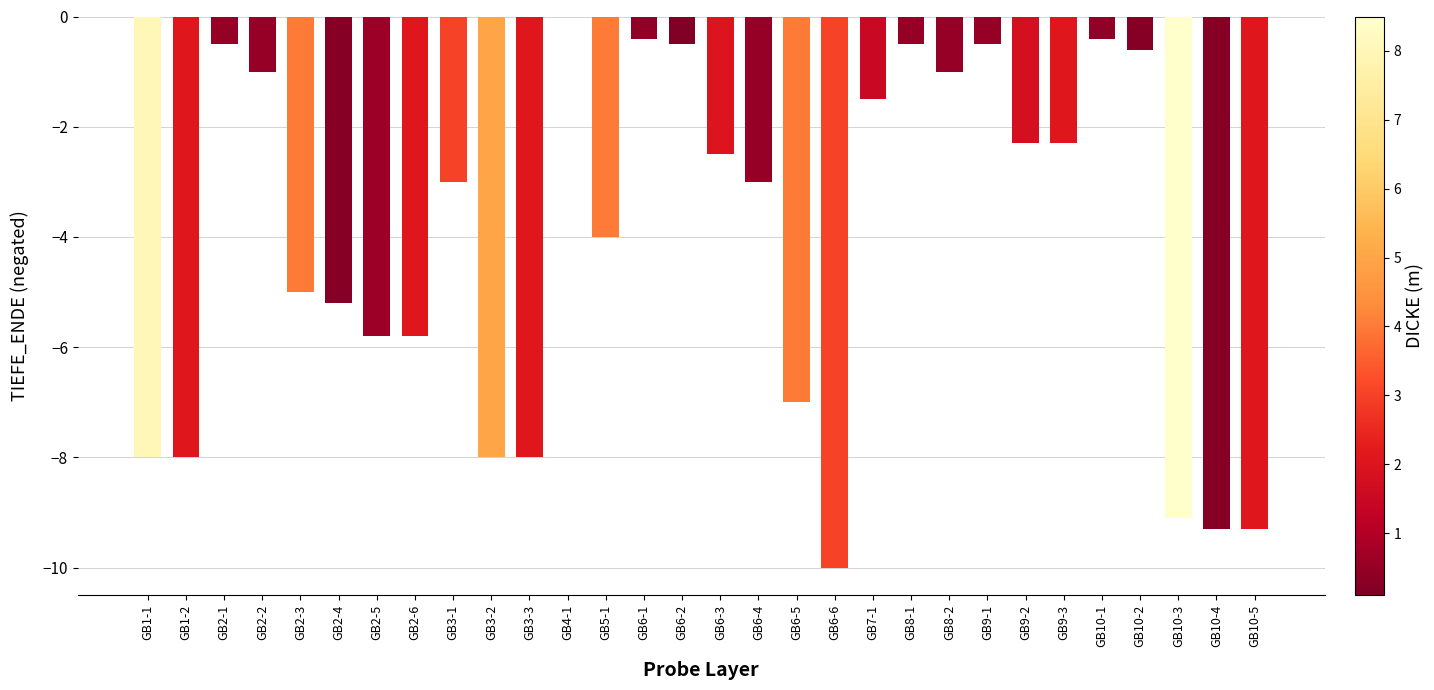

The chart shows a value of -3.7 at GB2-6. True or false?

False